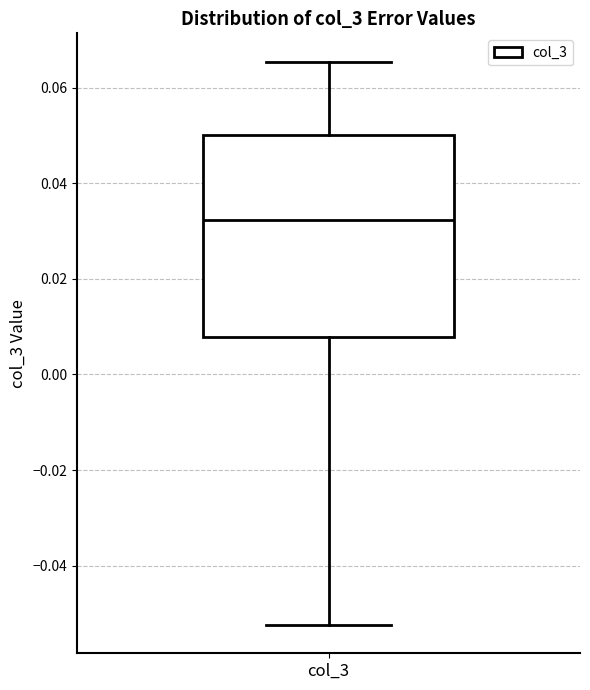

Transcribe this box plot: give where the median line is, the range the box spans, and where the two whiskers end, as read against the y-axis. The values are not printed on the chart, so give them approximately, as read against the axis.

median 0.032, box 0.008 to 0.050, whiskers -0.052 to 0.066